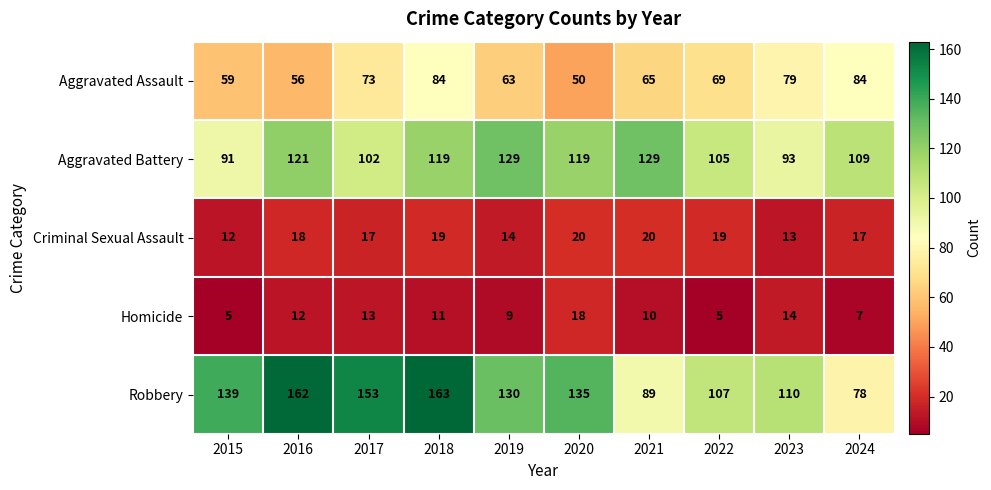

Which category has the highest value in the Robbery series?

2018